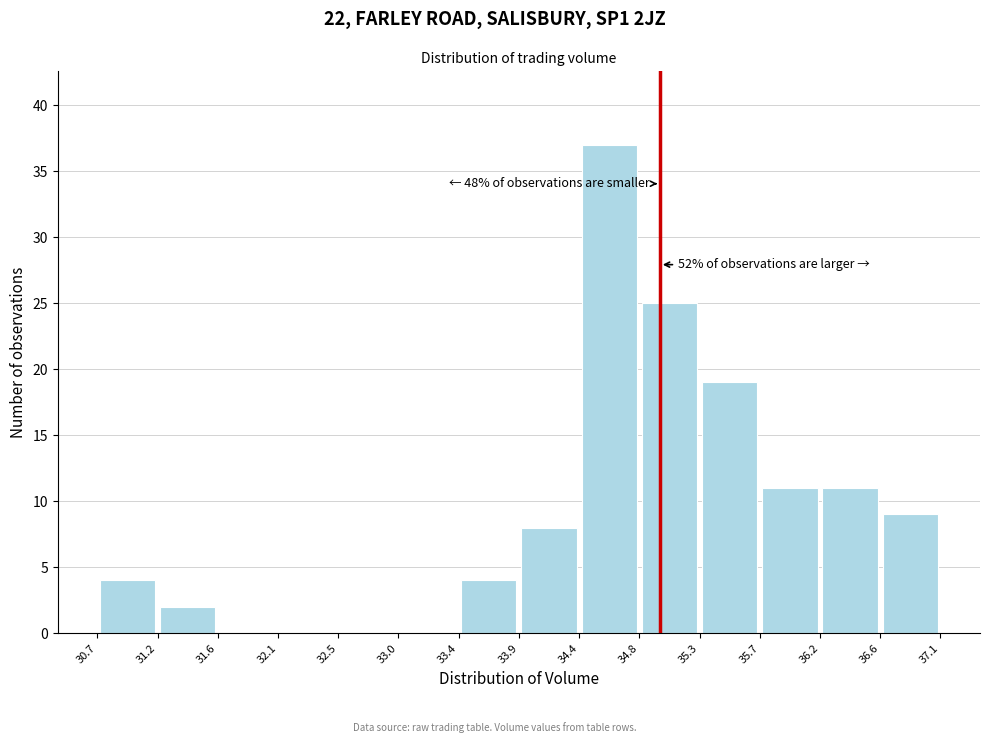

Over which range of the x-axis is the bar tallest?

34.4 to 34.8